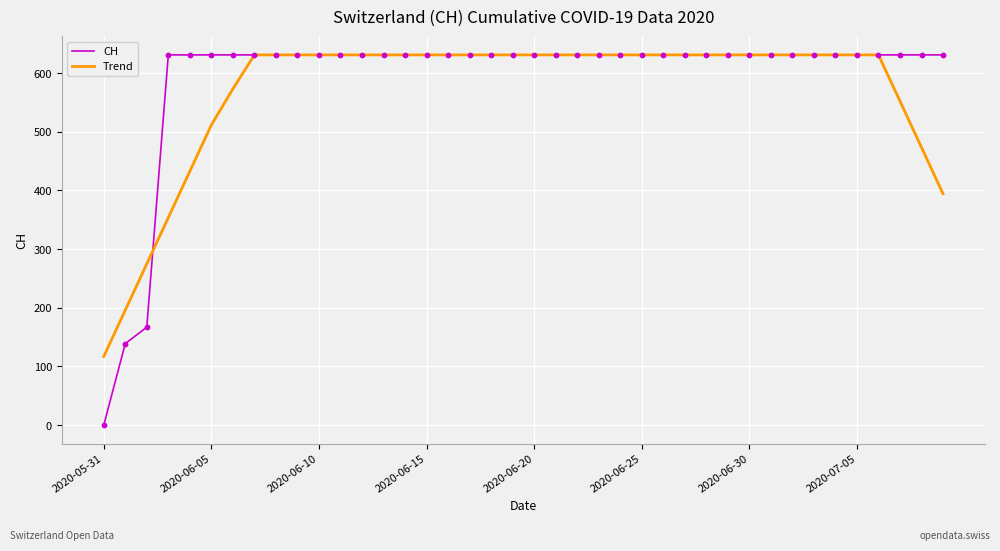

Which series has the widest spread of values?

CH